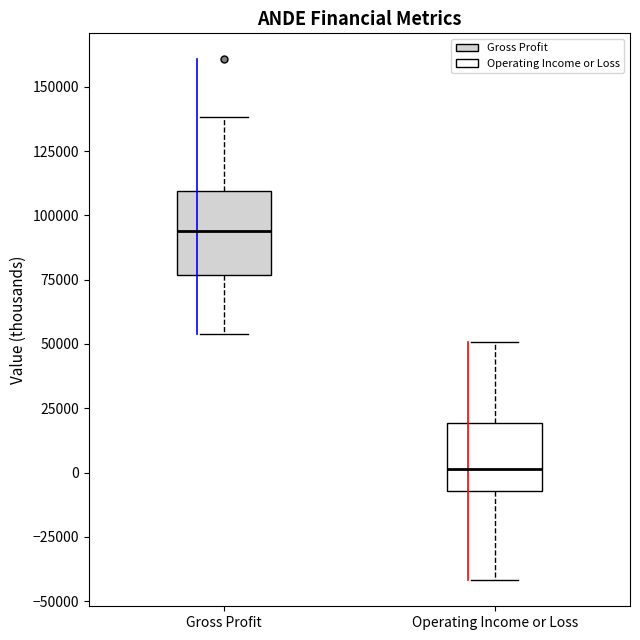

Which box has the lowest median line?

Operating Income or Loss